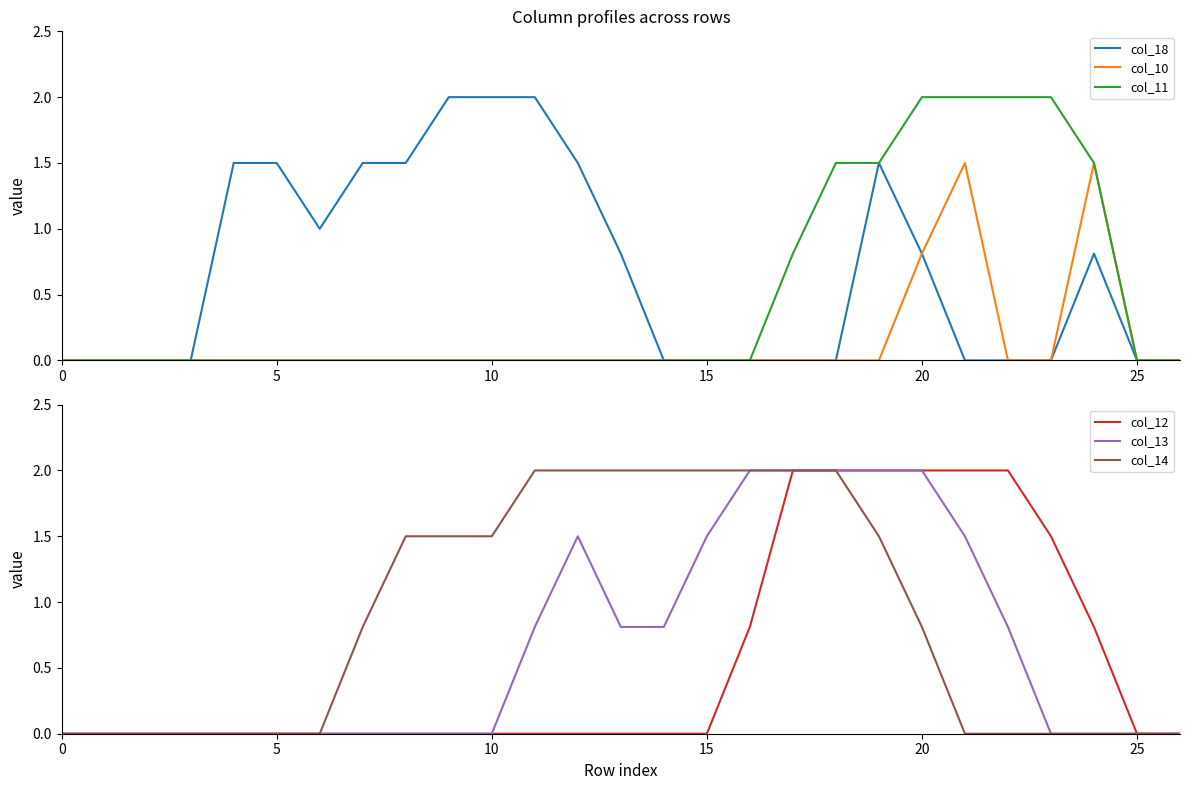

Does the chart display data point markers on the line(s)?

No